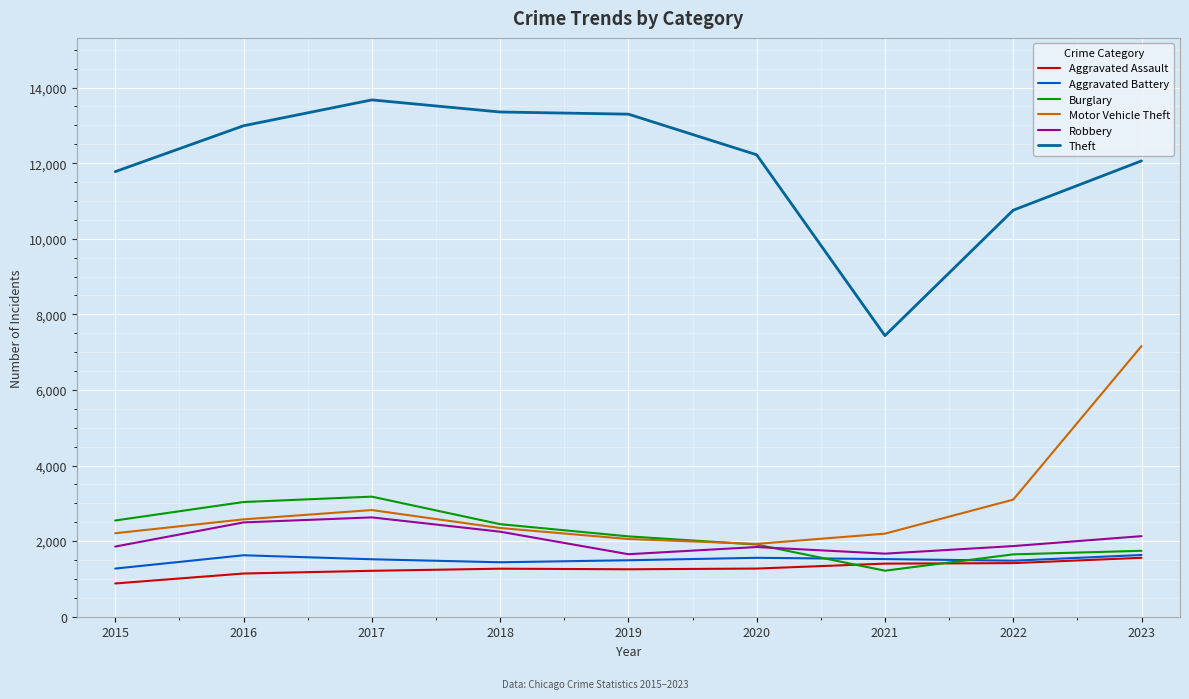

What is the approximate value of Aggravated Assault at 2022, to the nearest 100?

1400